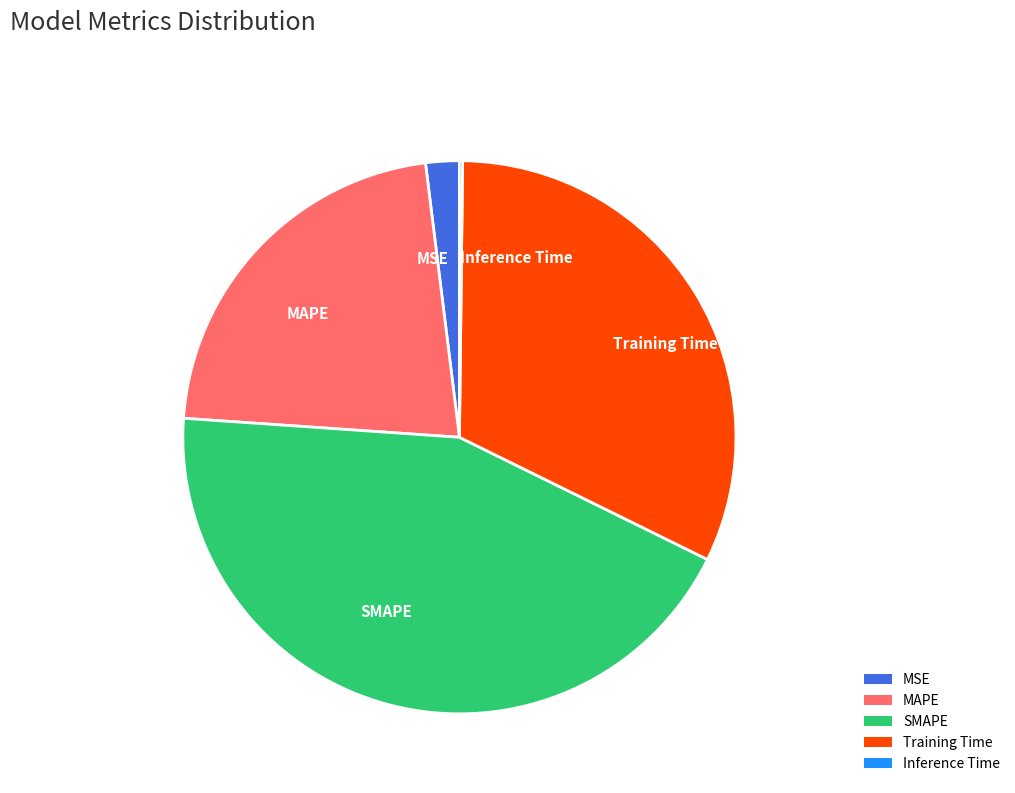

Which category has the biggest portion of the pie?

SMAPE